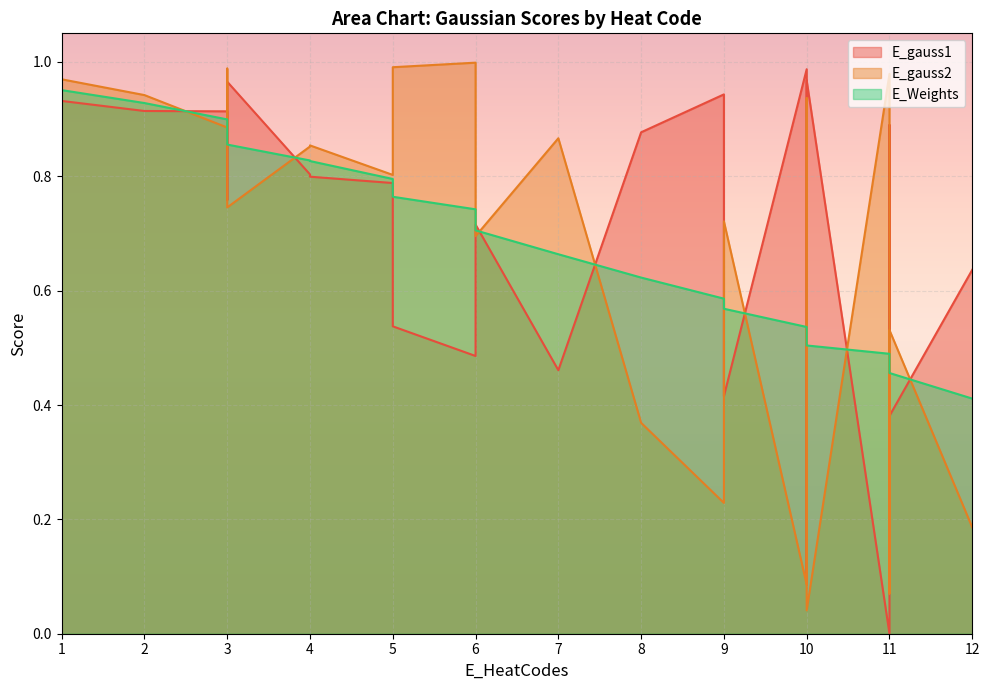

True or false: E_gauss2 has more than 2 interior local peaks.

True